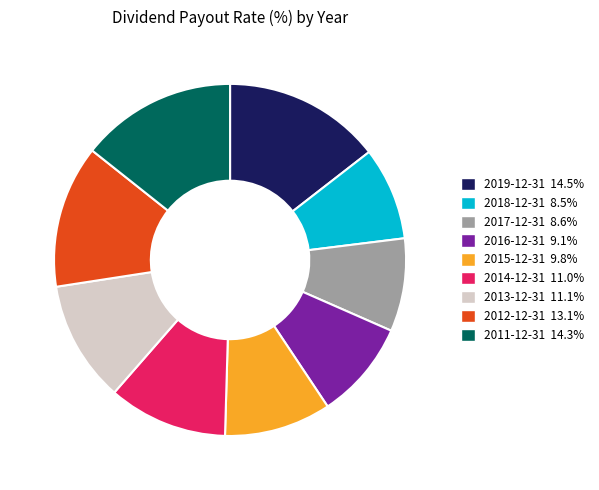

Does any single category account for the majority?

No